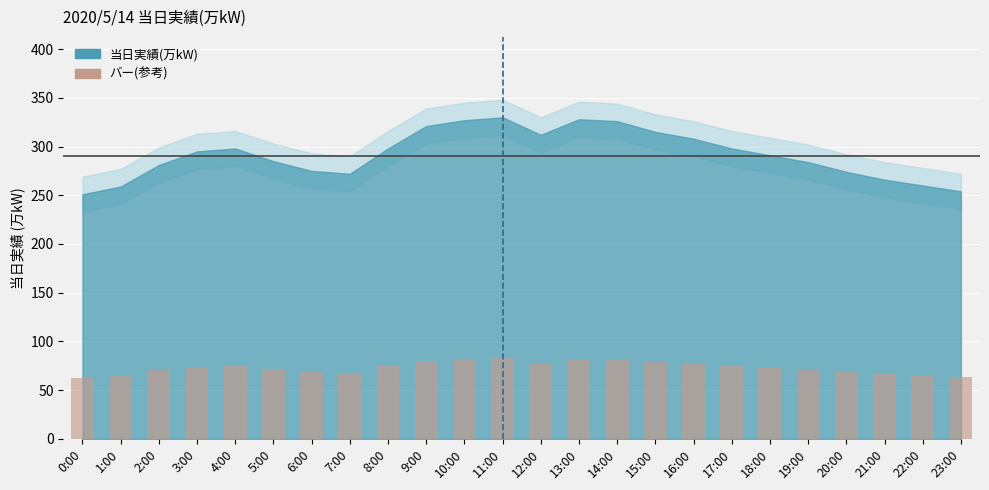

The chart shows a value of 52.7 at 16:00. True or false?

False